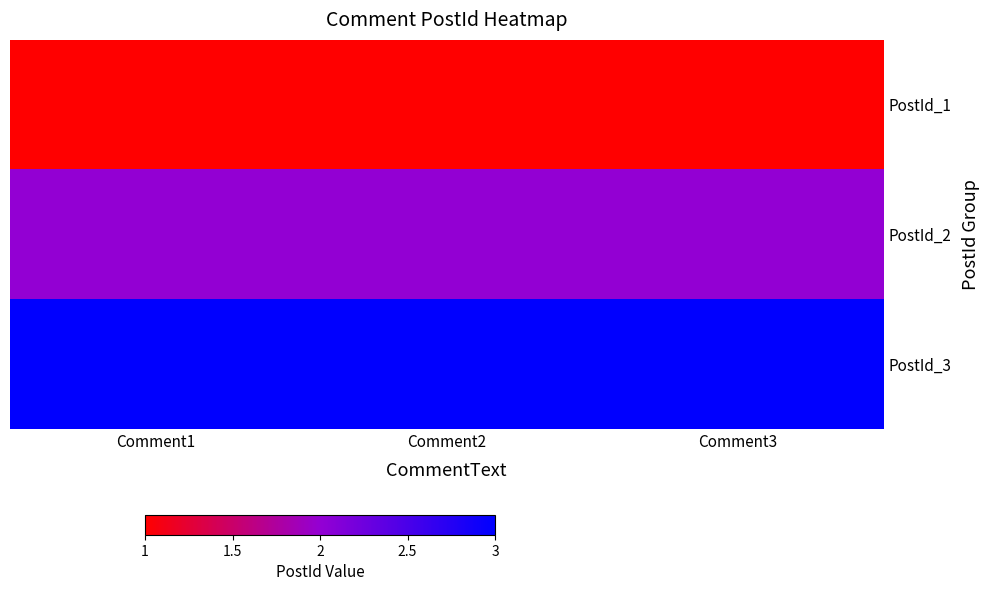

What is the sum of all PostId_3 values?

9